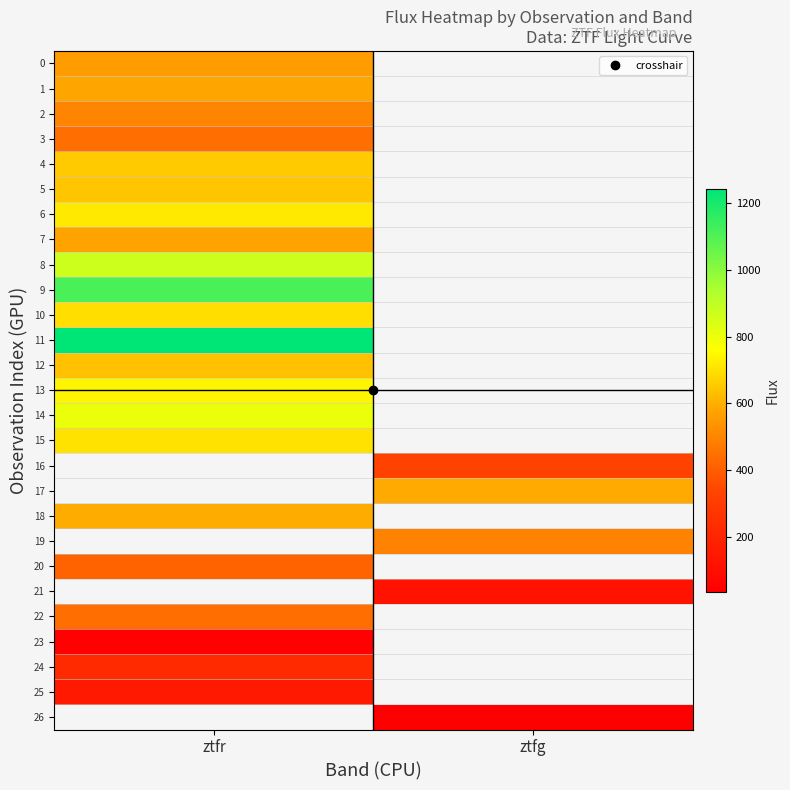

Is the value of 17 at ztfg greater than the value of 13 at ztfr?

No